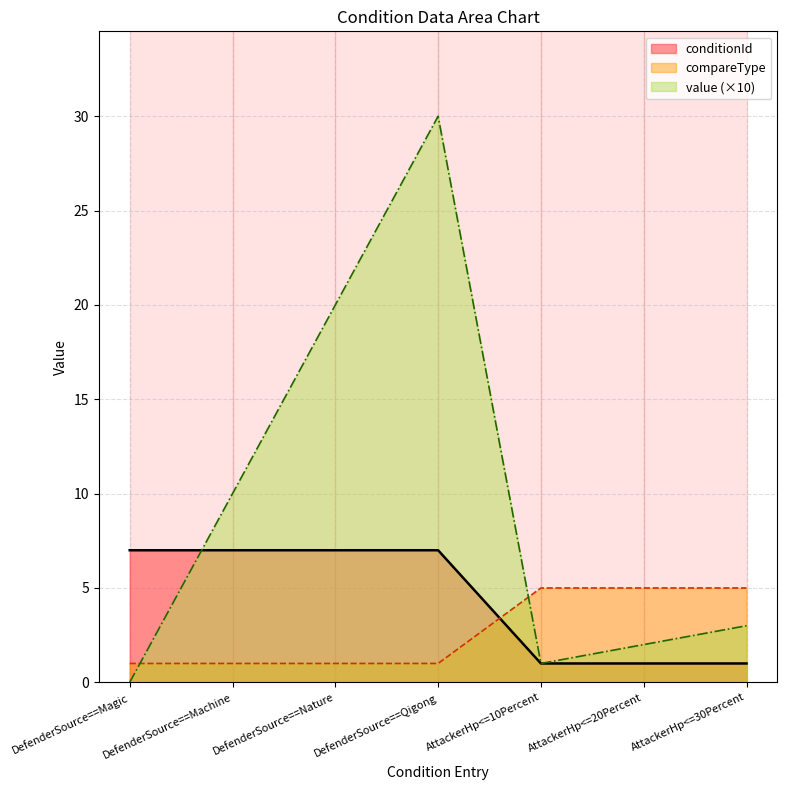

Reading left to right, what are all the values shown in this chart?

conditionId: DefenderSource==Magic=7	DefenderSource==Machine=7	DefenderSource==Nature=7	DefenderSource==Qigong=7	AttackerHp<=10Percent=1	AttackerHp<=20Percent=1	AttackerHp<=30Percent=1
compareType: DefenderSource==Magic=1	DefenderSource==Machine=1	DefenderSource==Nature=1	DefenderSource==Qigong=1	AttackerHp<=10Percent=5	AttackerHp<=20Percent=5	AttackerHp<=30Percent=5
value_numeric: DefenderSource==Magic=0	DefenderSource==Machine=10	DefenderSource==Nature=20	DefenderSource==Qigong=30	AttackerHp<=10Percent=1	AttackerHp<=20Percent=2	AttackerHp<=30Percent=3